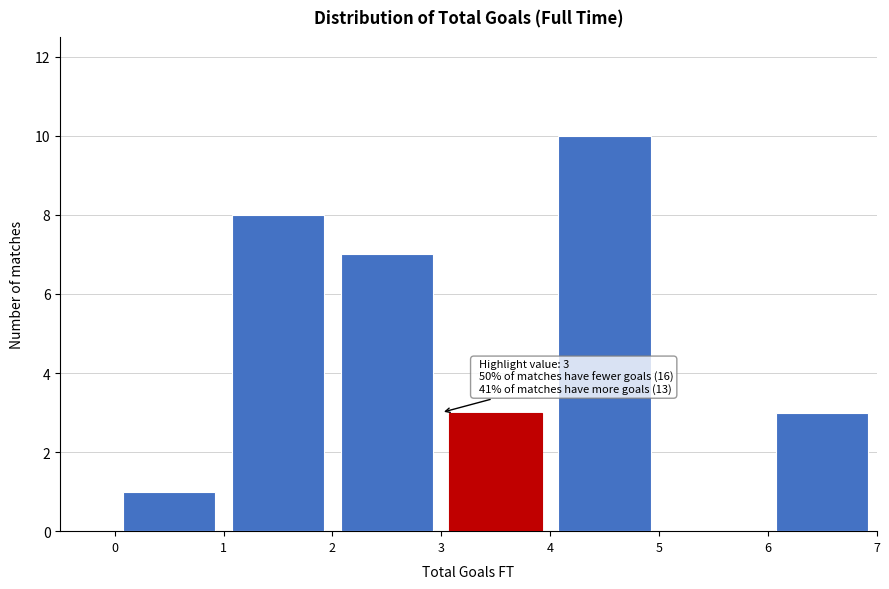

Which range on the x-axis has the tallest bar?

4 to 5